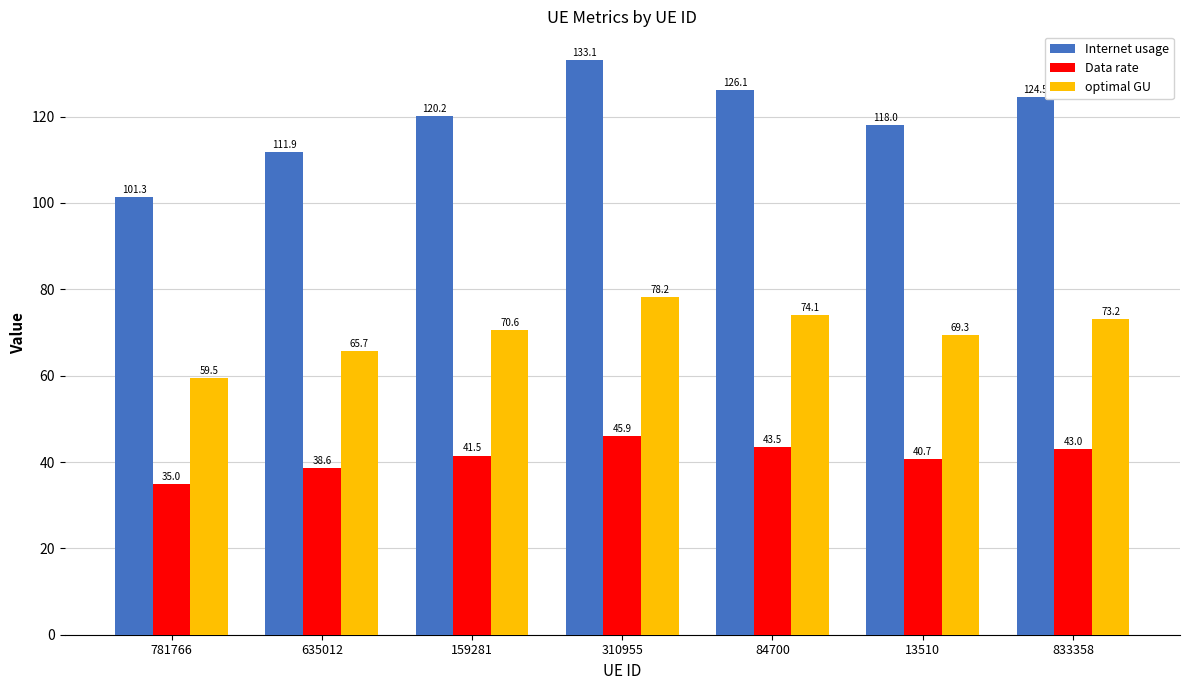

Rank the categories by Internet usage value from lowest to highest.

781766, 635012, 13510, 159281, 833358, 84700, 310955